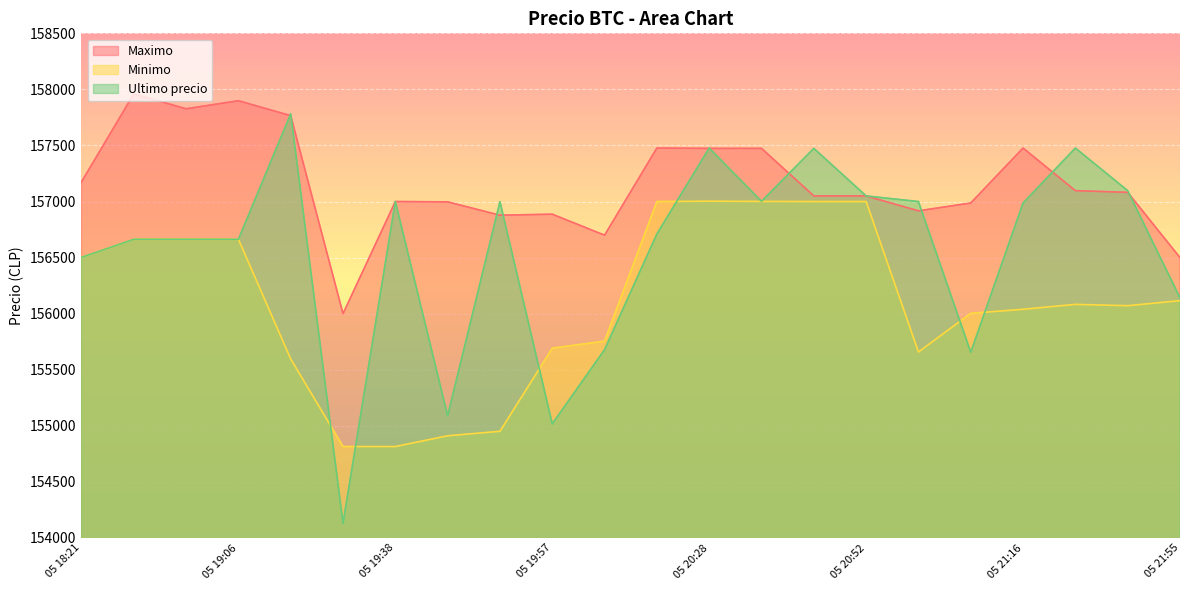

The Ultimo precio series shows 43274 at 05 18:53. True or false?

False